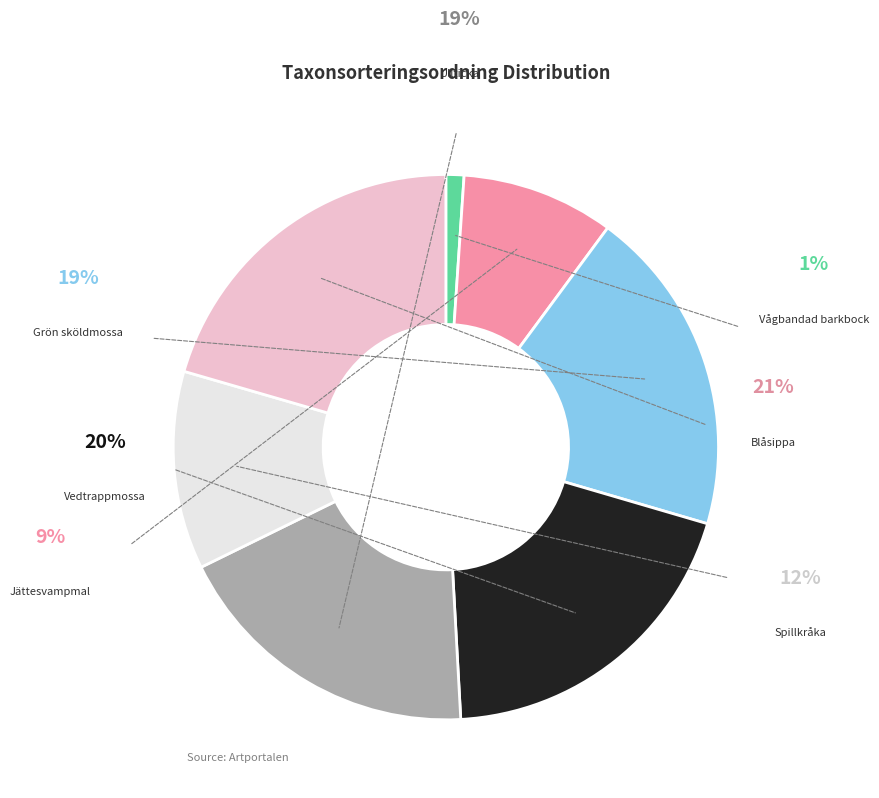

To the nearest percent, what portion does Ullticka represent?

19%